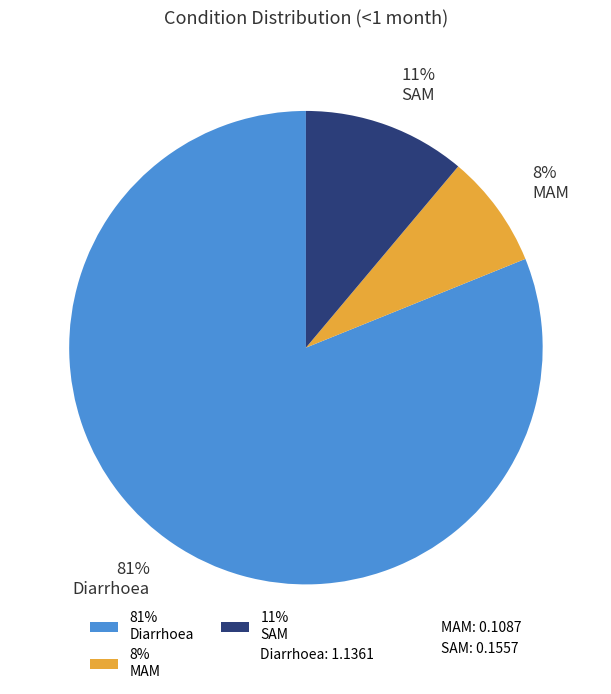

How many slices are in this pie chart?

3